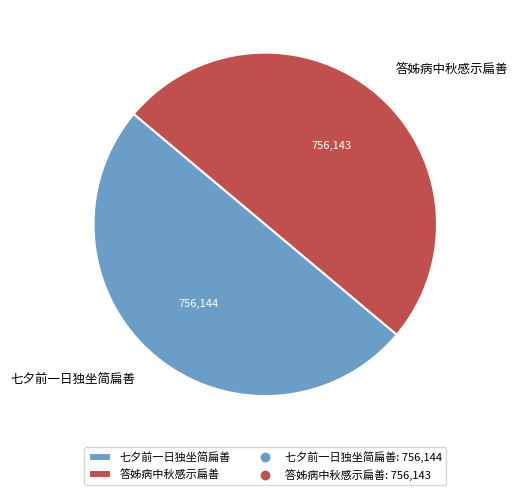

Is the sum of 七夕前一日独坐简扁善 and 答姊病中秋感示扁善 greater than half?

Yes